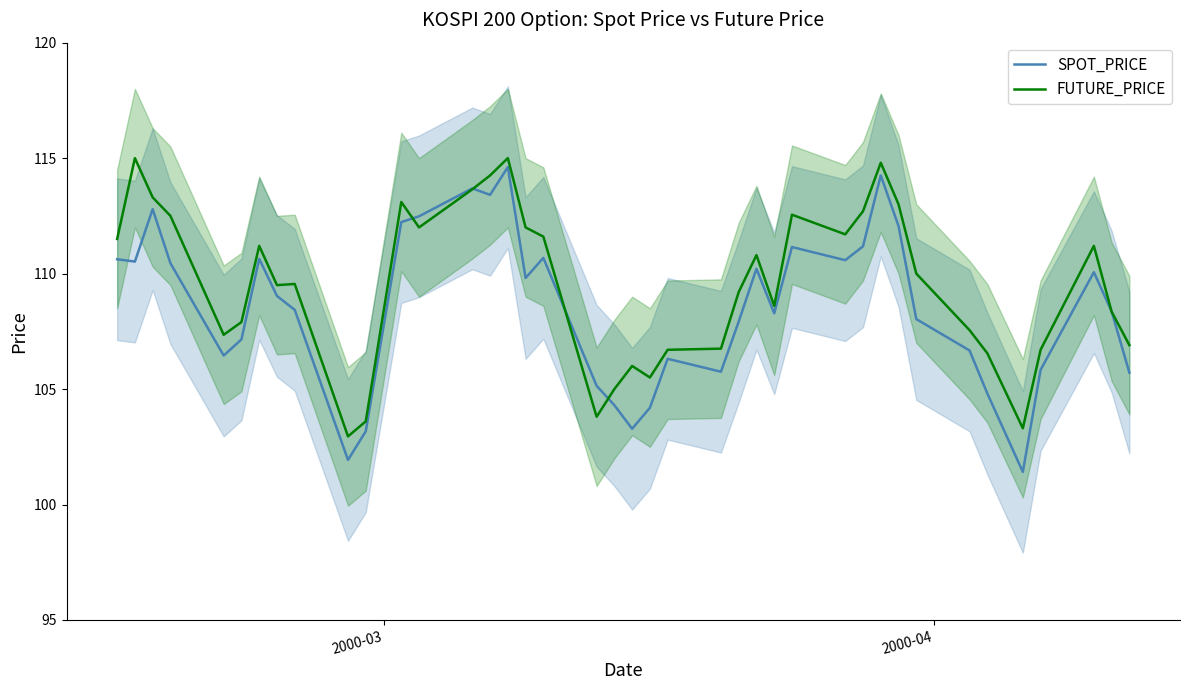

What is the value of the SPOT_PRICE point at the 19th from the left?

105.1